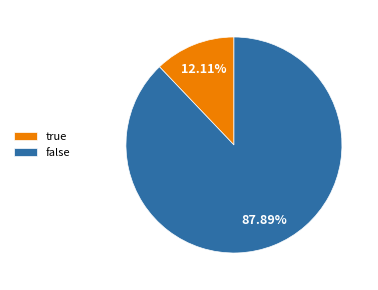

Does false represent more than half of the total?

Yes